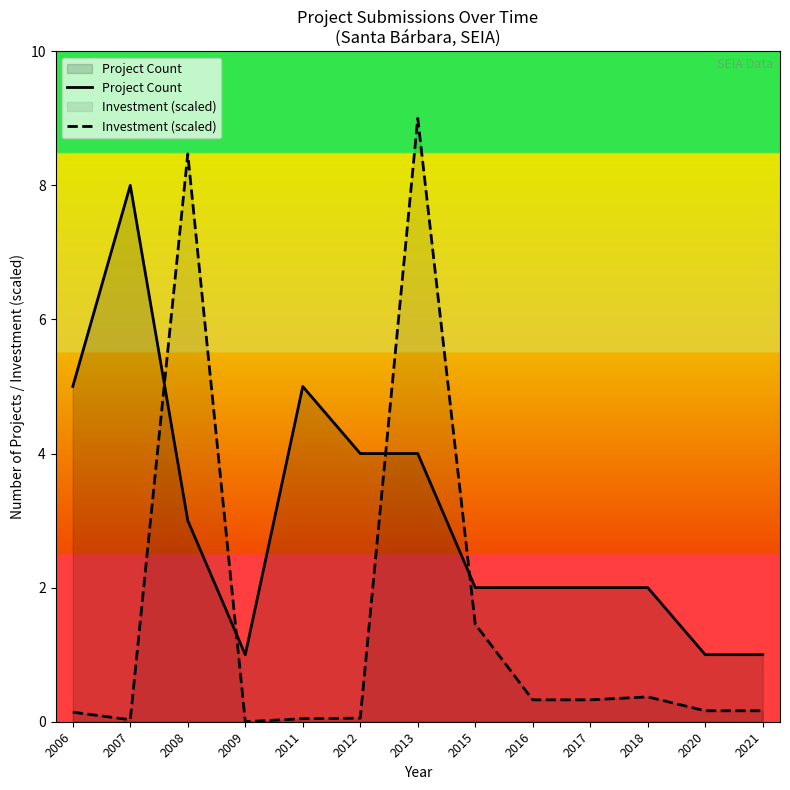

What are all the series names shown in the legend?

Project Count, Investment (scaled)